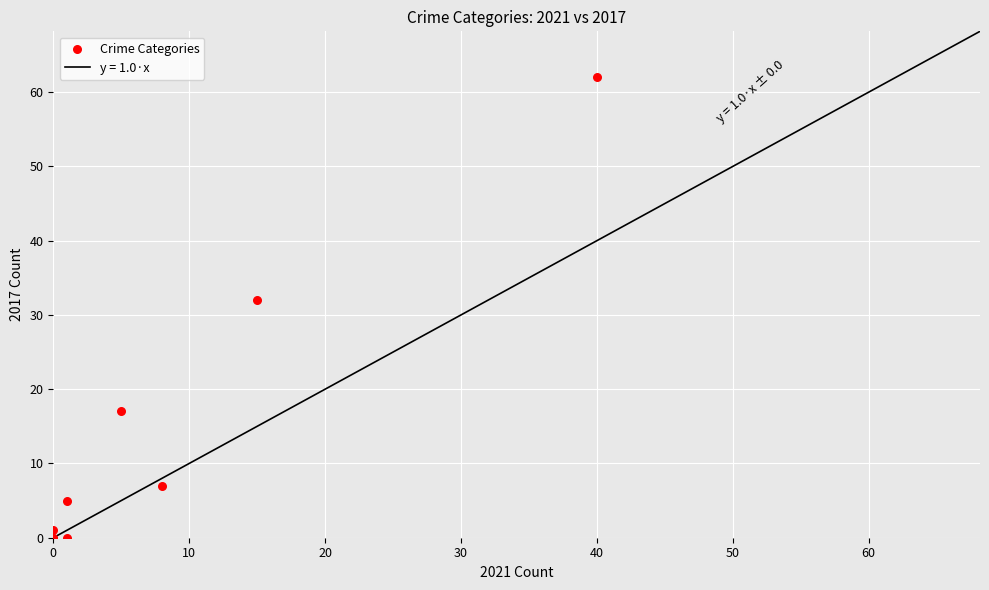

What Y value in the scatter plot is closest to 31?

32